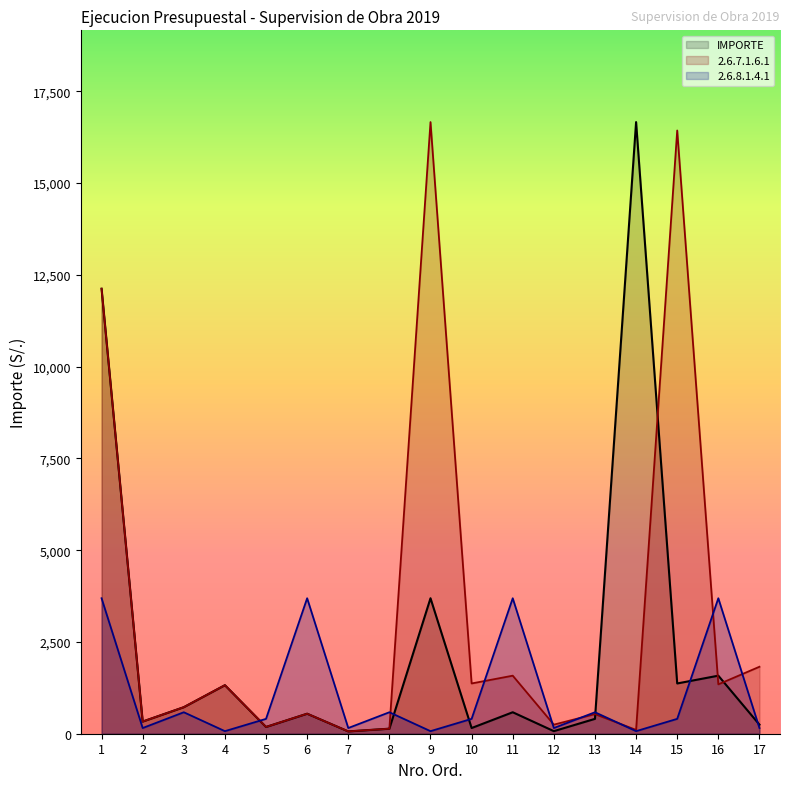

Where does the 2.6.7.1.6.1 series first go above 723?

1